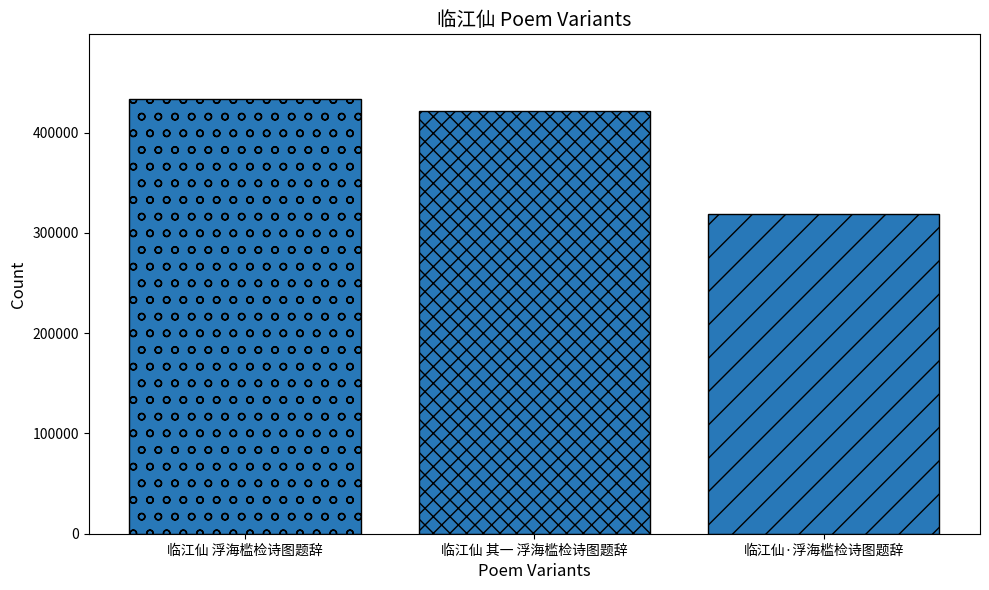

How many bars are there in total?

3